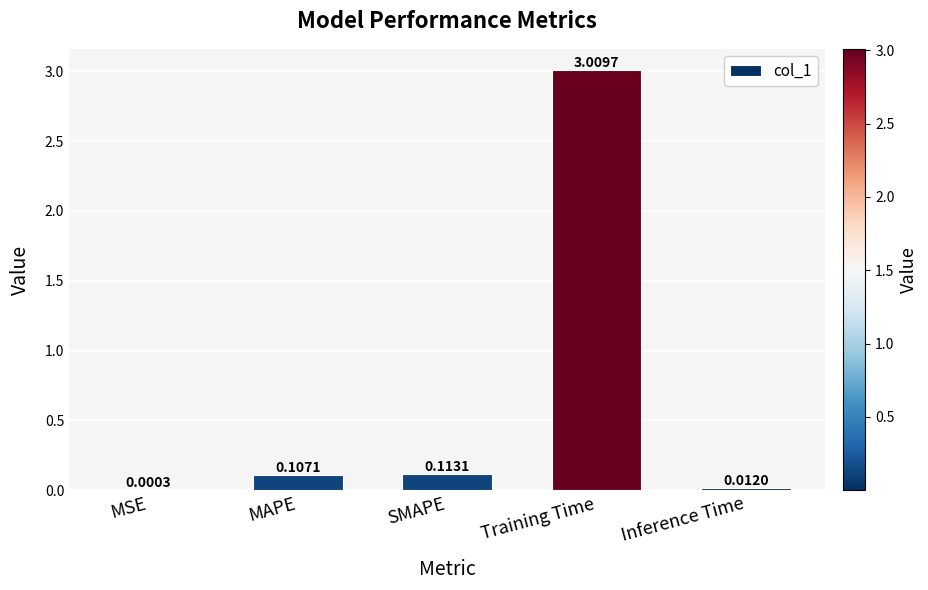

At which category does the chart reach its peak across all series?

Training Time